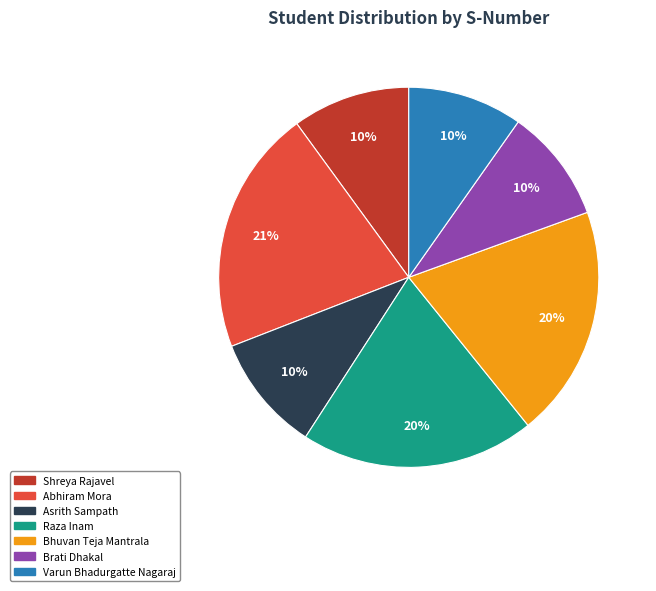

Which has a higher value, Shreya Rajavel or Abhiram Mora?

Abhiram Mora